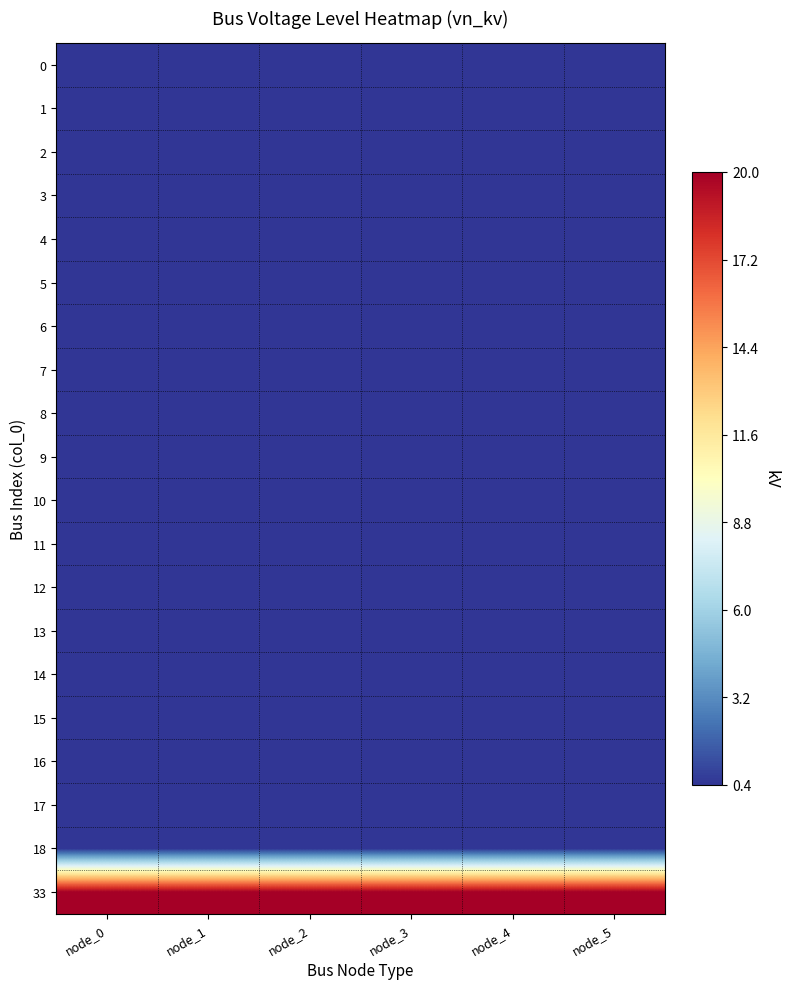

What is the total value across all series at node_2?

27.6